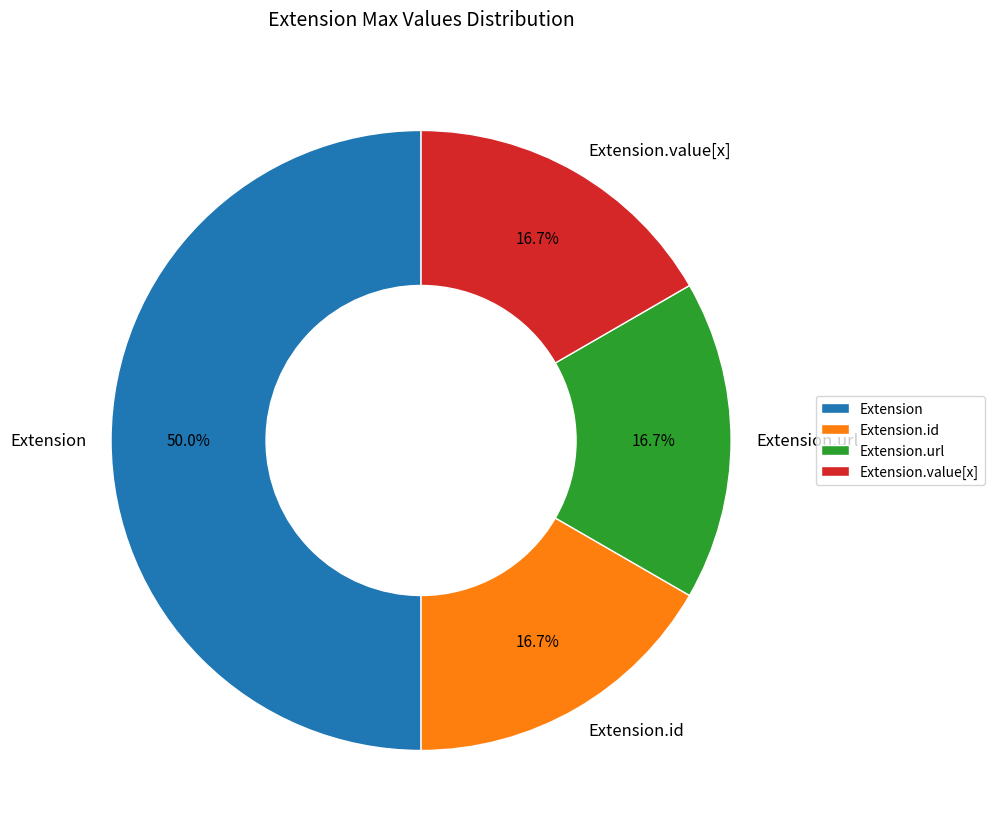

What percentage is the Extension.url slice, to the nearest percent?

17%